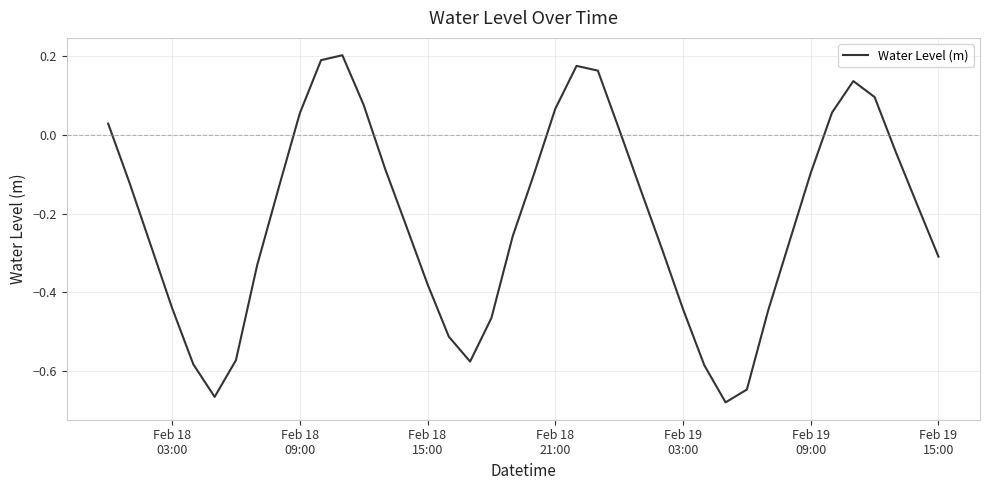

True or false: there are more than 0 points higher than both neighbors.

True